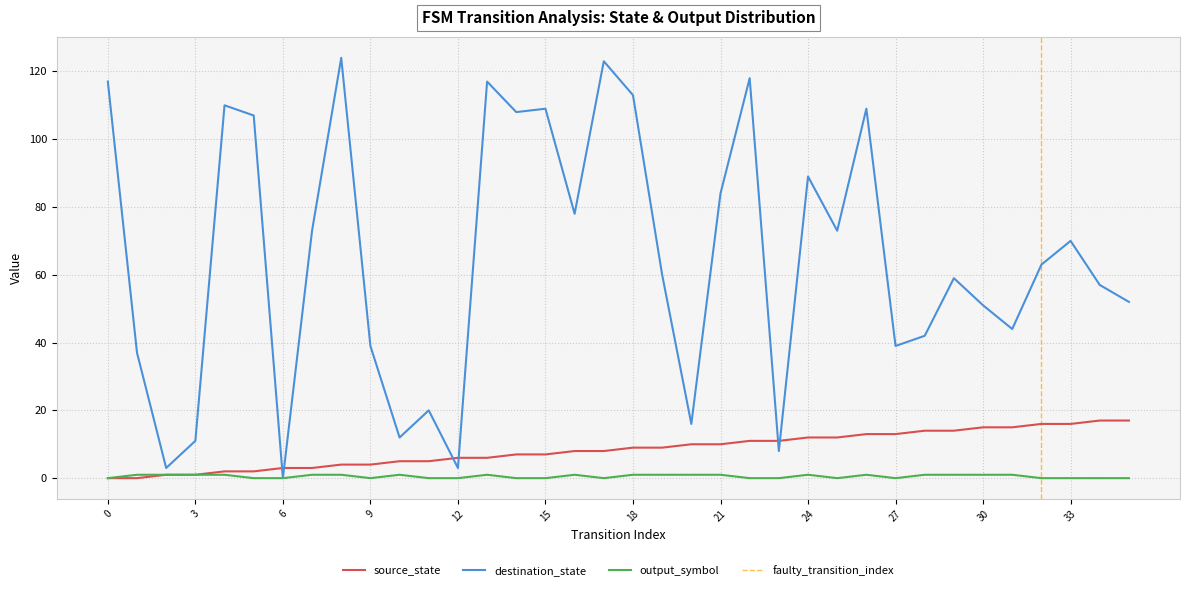

Between 22 and 4, which is larger?

22